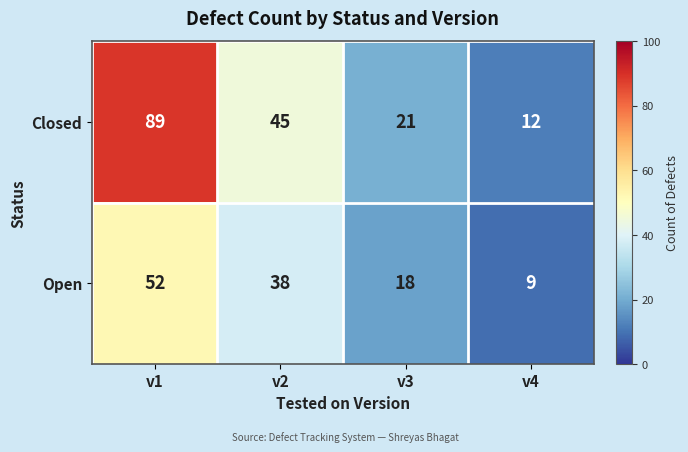

Reading right to left, transcribe all the data shown in this chart.

Closed: 12	21	45	89
Open: 9	18	38	52